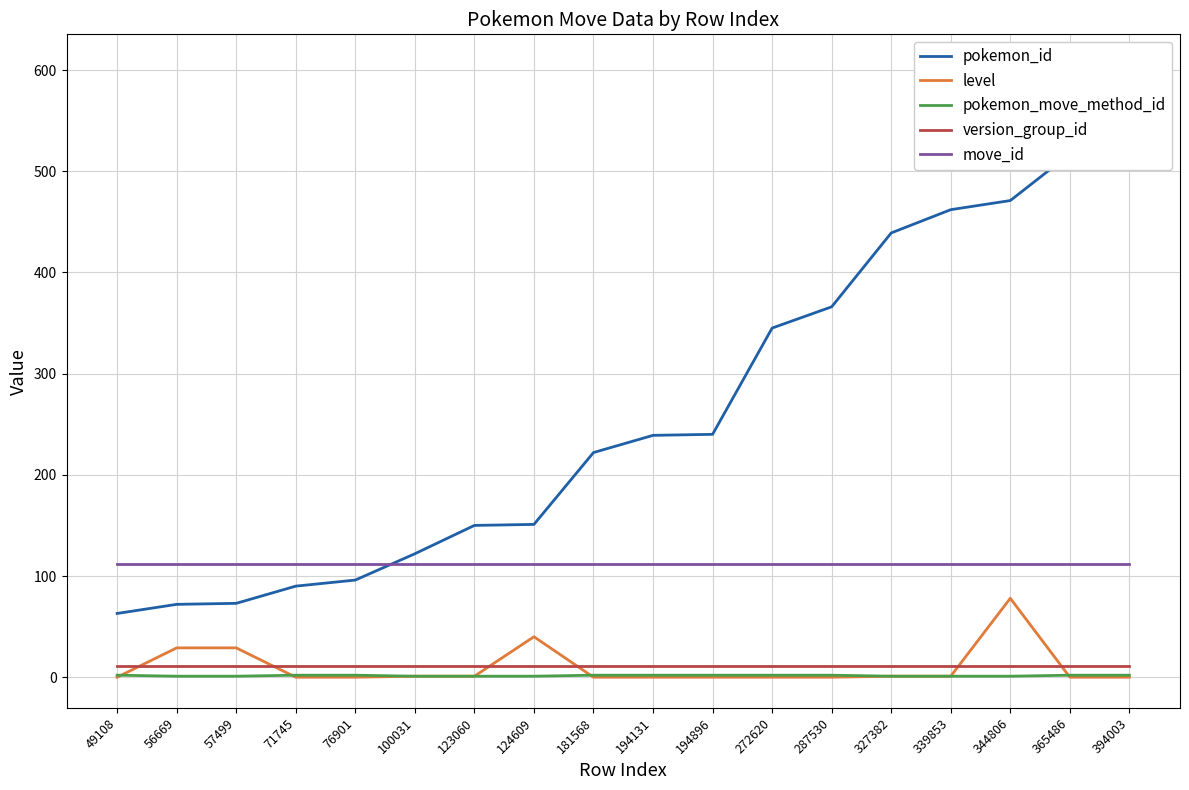

Which series has the largest range (max minus min)?

pokemon_id